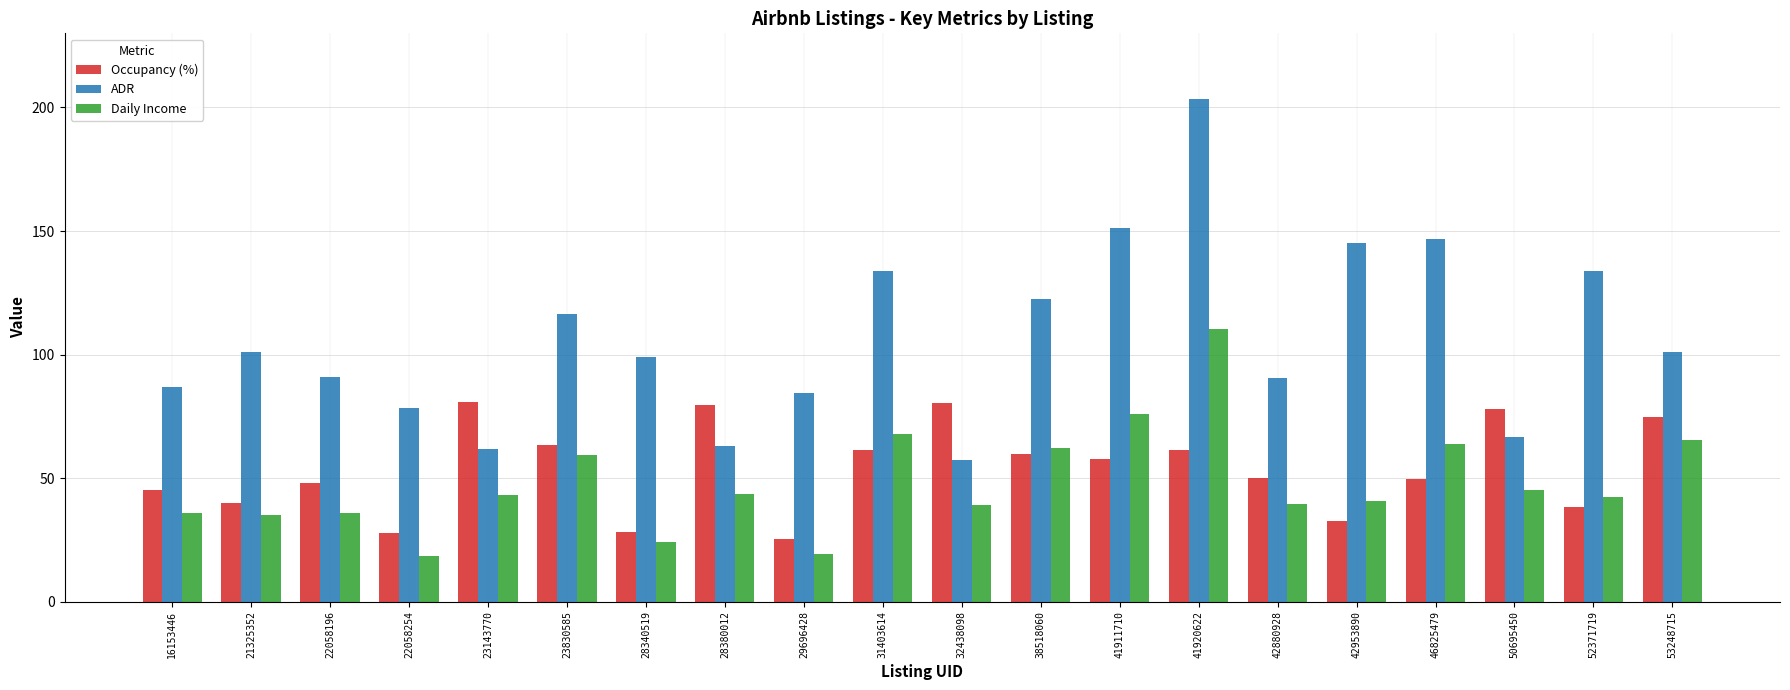

Is it true that Occupancy (%) equals 61.6 at 41920622?

True